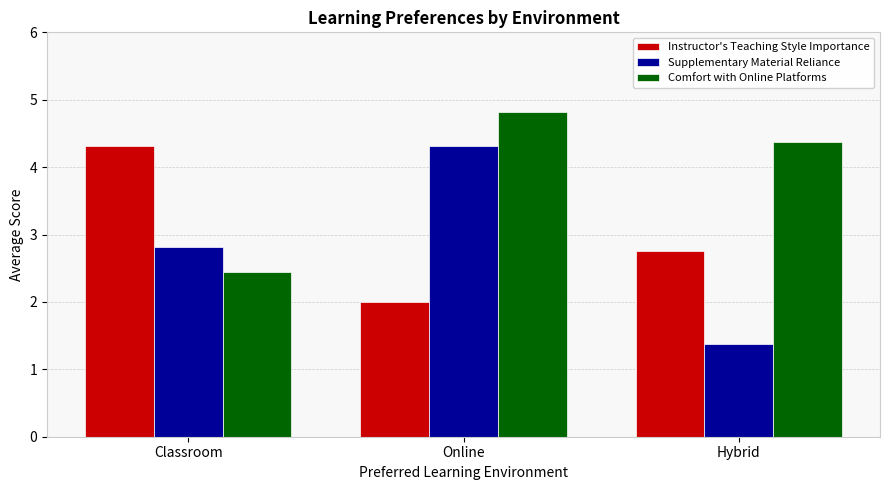

What is the value of the Instructor's Teaching Style Importance bar at the 1st from the left?

4.3